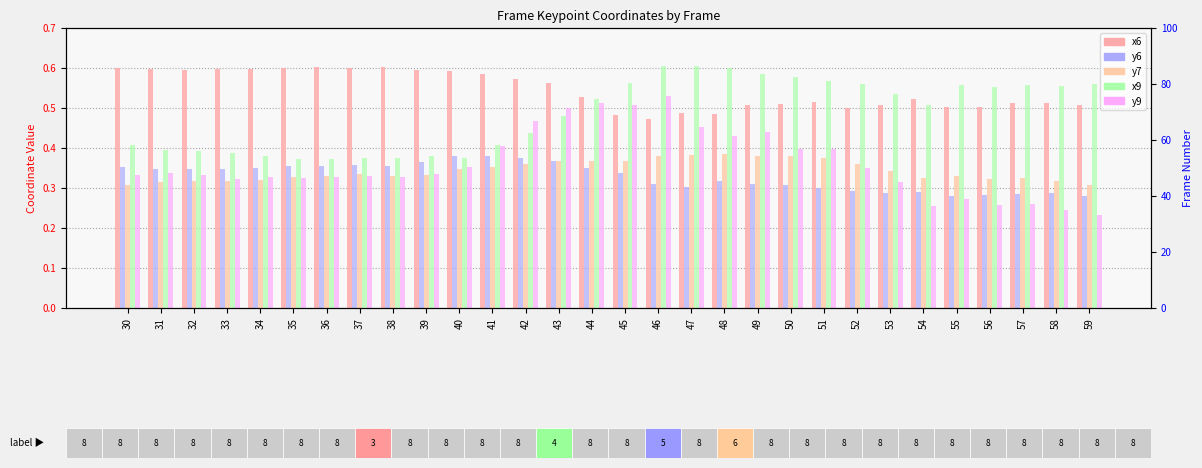

What is the average value of the x6 series?

0.5